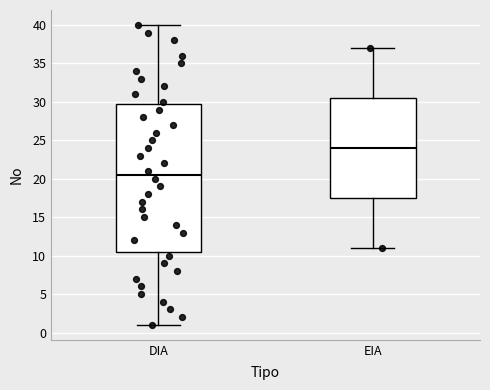

Where does the median line of the box for DIA sit on the y-axis? The values are not printed on the chart, so give them approximately, as read against the axis.

20.5